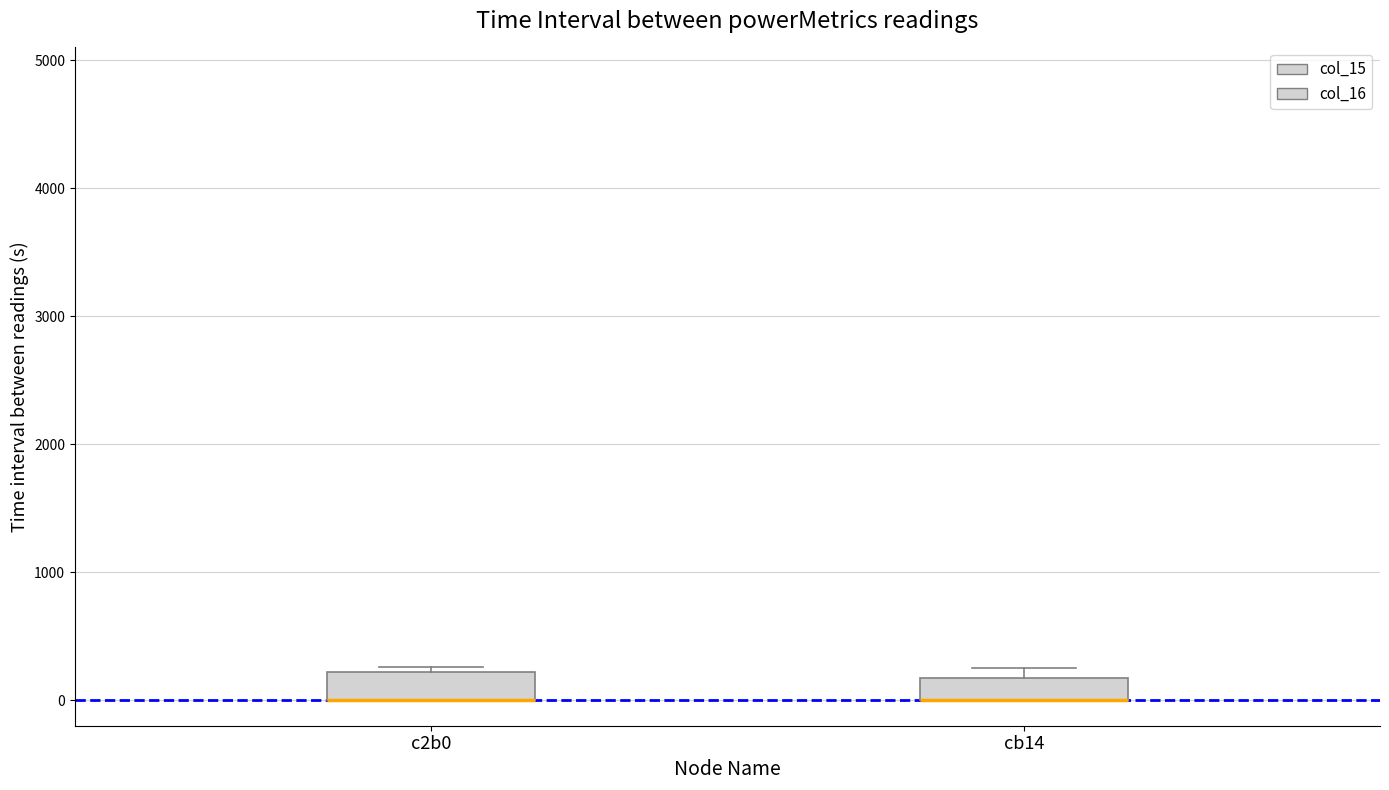

Where is the lower edge of the box for cb14 on the y-axis? The values are not printed on the chart, so give them approximately, as read against the axis.

0